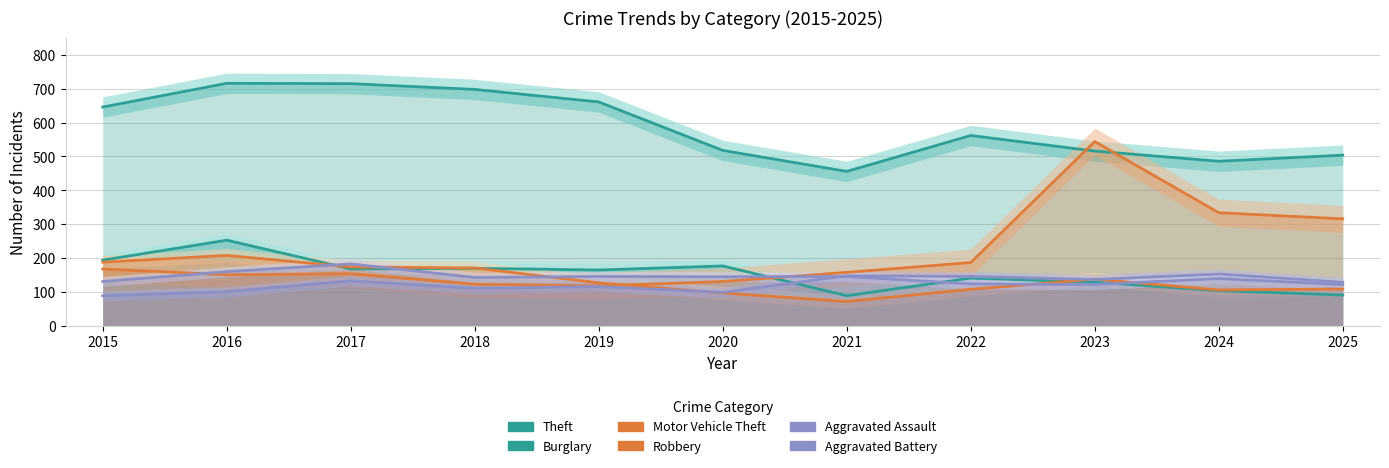

Reading left to right, extract all data points from this chart.

Theft: 646	716	715	698	661	518	456	562	516	486	504
Burglary: 194	253	168	170	165	177	89	141	129	104	91
Motor Vehicle Theft: 168	151	154	123	118	131	158	187	544	334	316
Robbery: 188	208	174	171	127	97	72	108	138	106	109
Aggravated Assault: 89	101	133	111	116	99	148	146	137	153	129
Aggravated Battery: 131	160	183	143	146	145	146	124	122	140	122